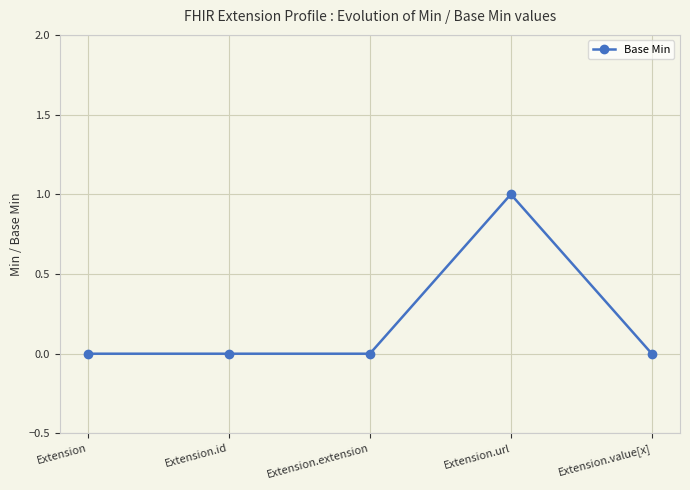

Is it true that the value at Extension.value[x] is 0?

True